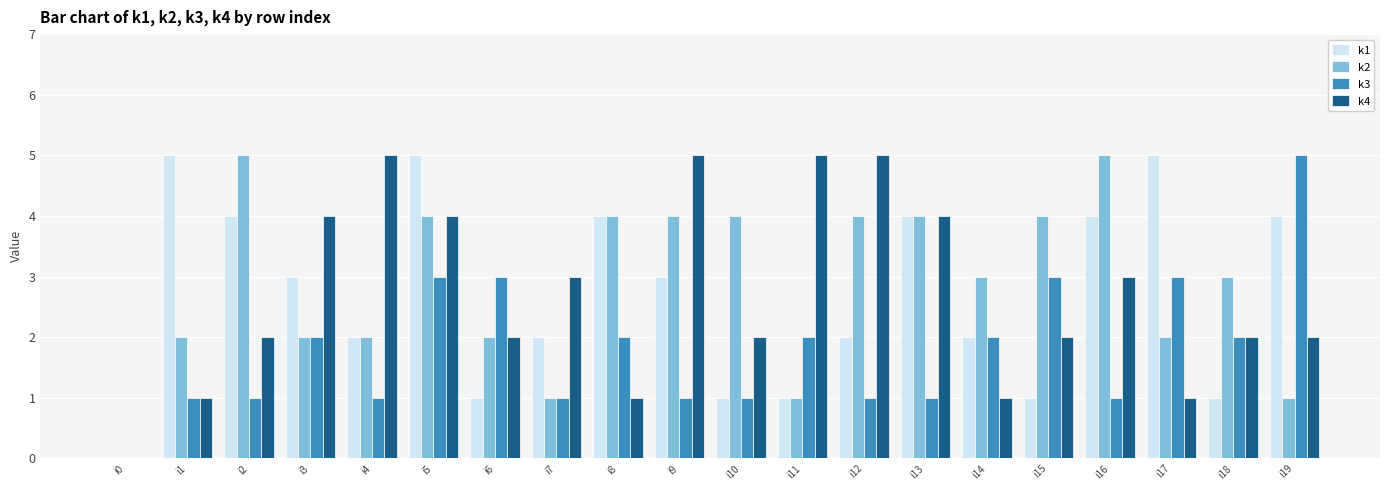

What is the maximum value shown in the chart?

5